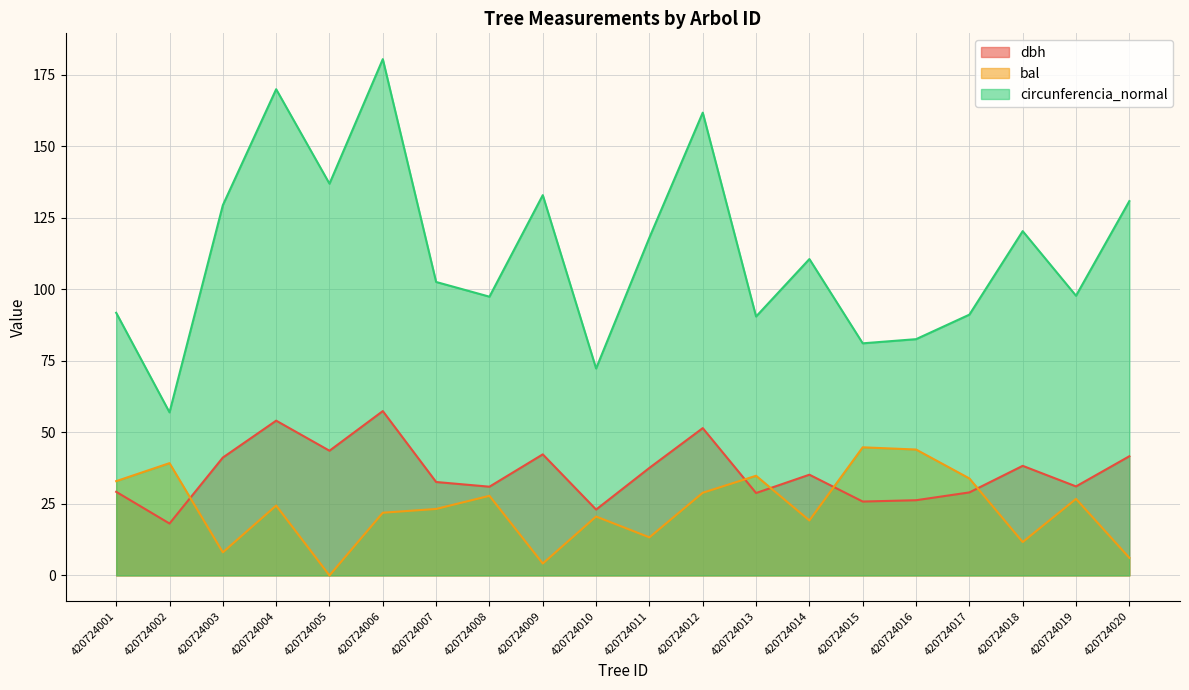

What is the lowest value of the circunferencia_normal series?

57.0